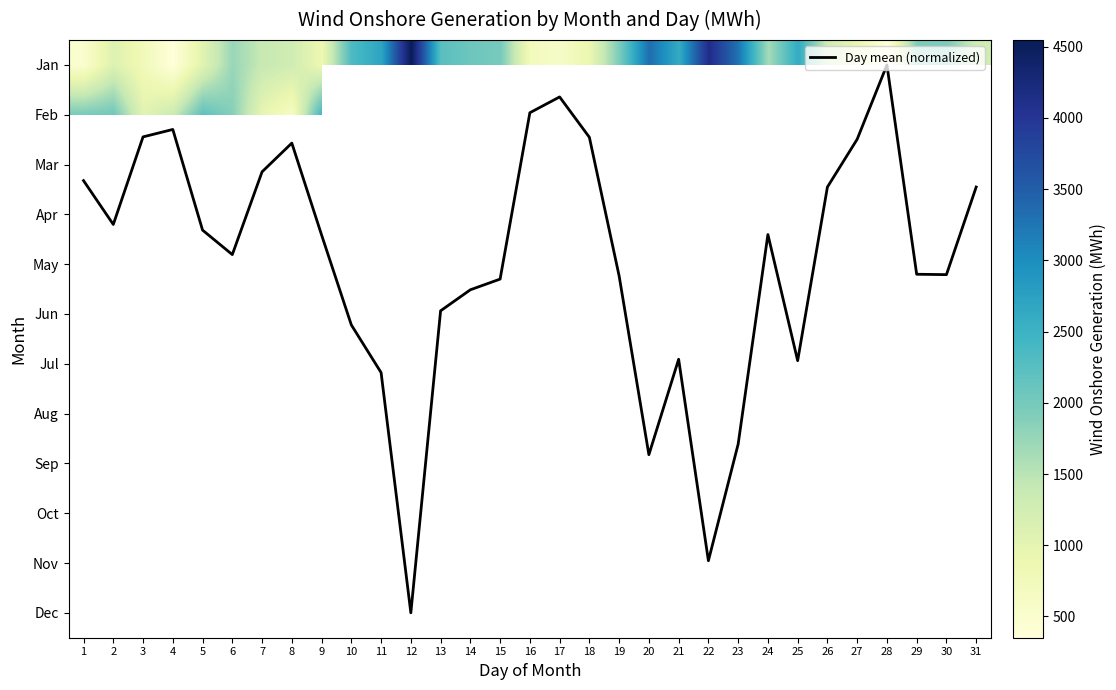

Between 10 and 12, which is larger?

12